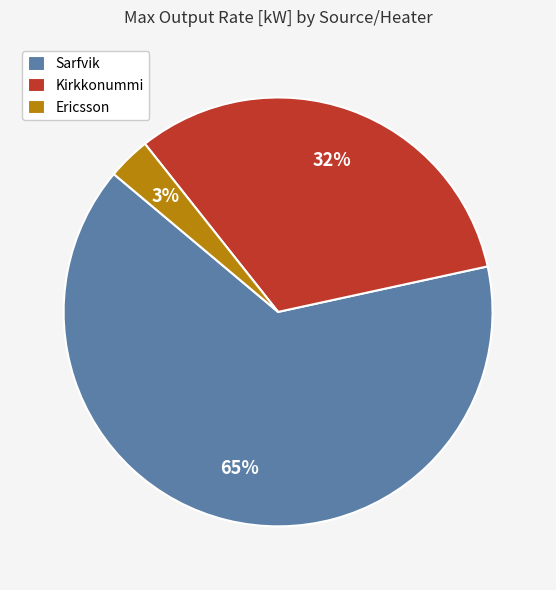

What is the majority slice?

Sarfvik